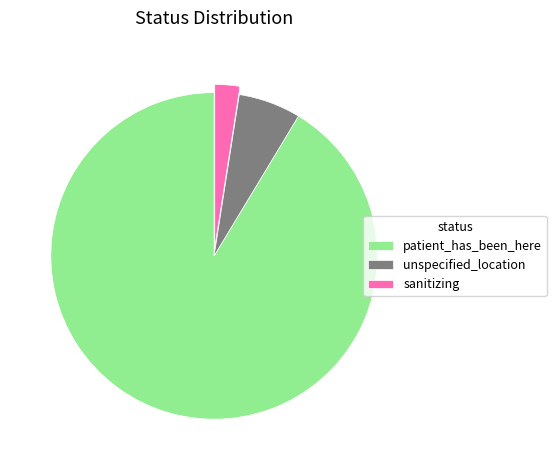

Does sanitizing represent more than half of the total?

No